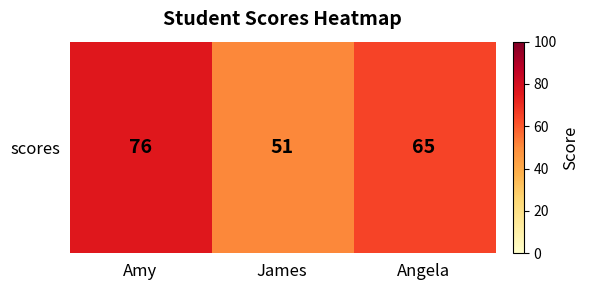

How many data points are less than 65?

1